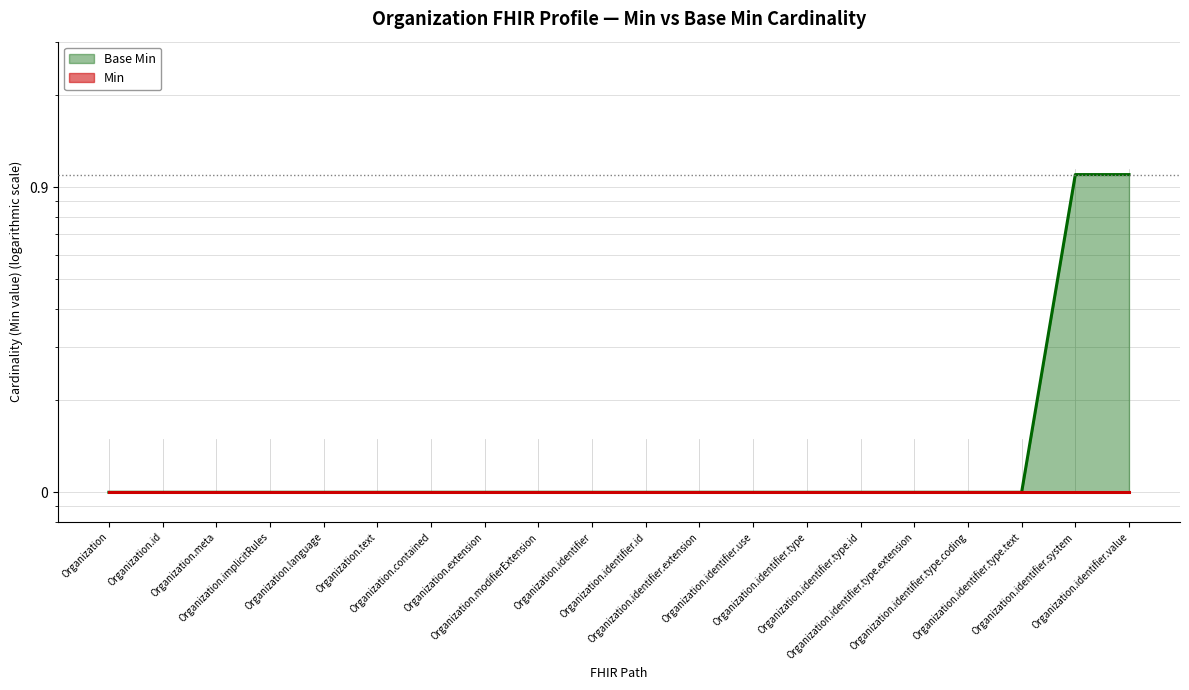

Does the chart display data point markers on the line(s)?

No